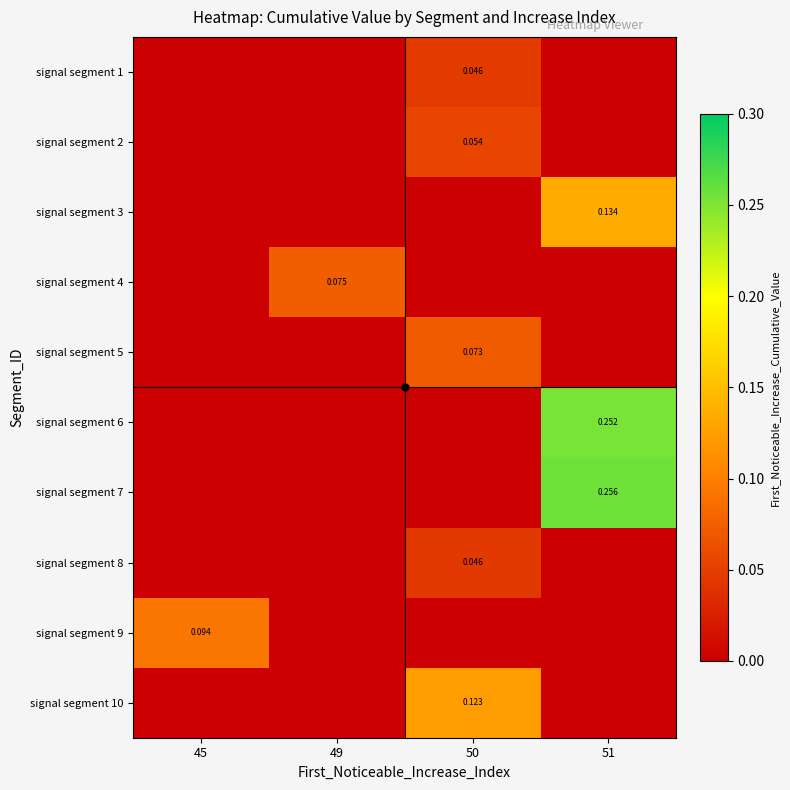

What is the difference between the maximum and minimum values in the signal segment 3 series?

0.1